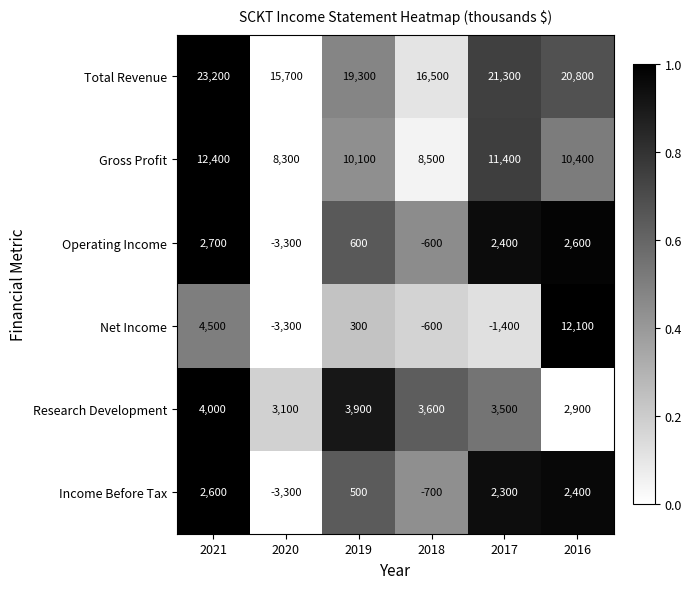

True or false: Total Revenue has a value of 16500 at 2018.

True